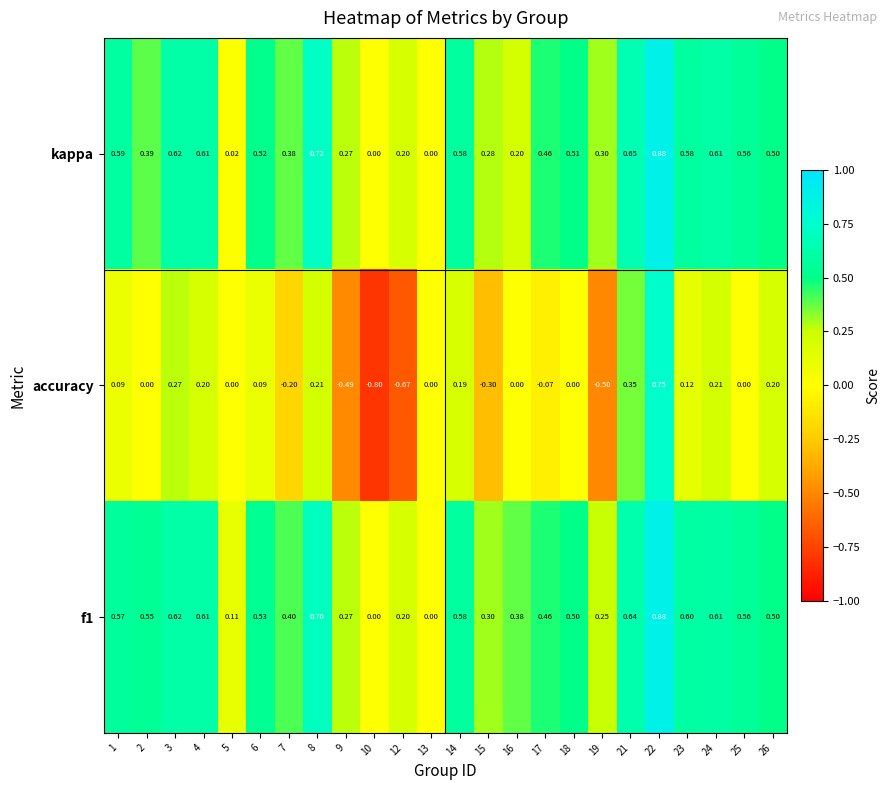

Which series has the largest range (max minus min)?

accuracy